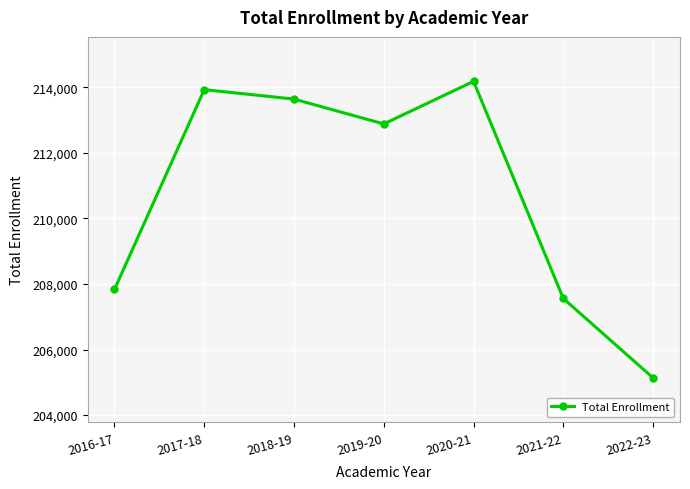

What is the minimum value shown in the chart?

205135